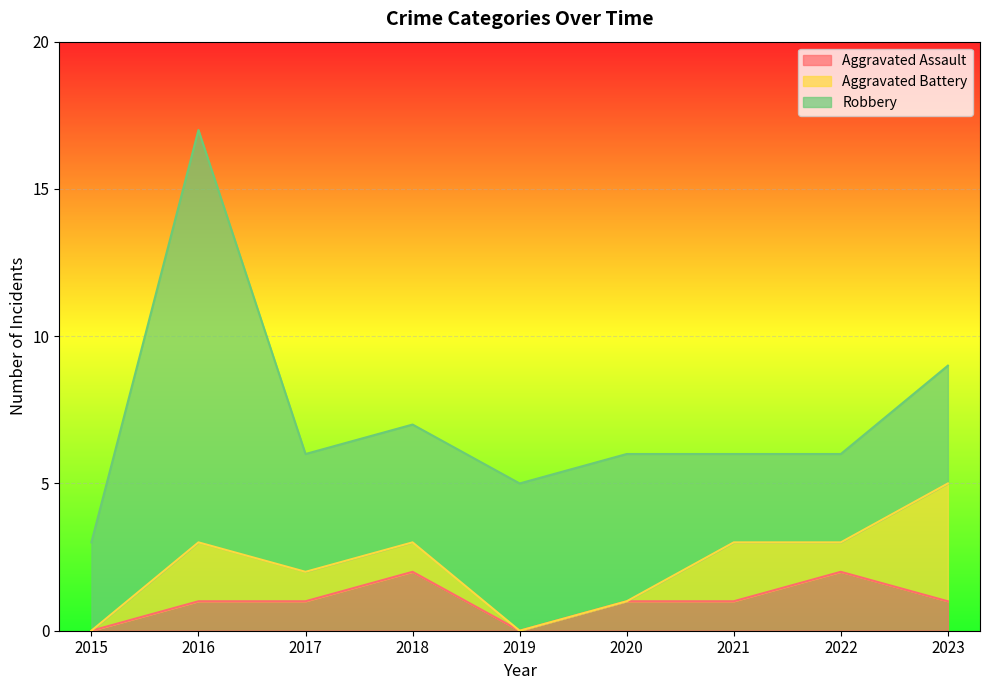

Where is Aggravated Assault nearest to the value 1?

2016